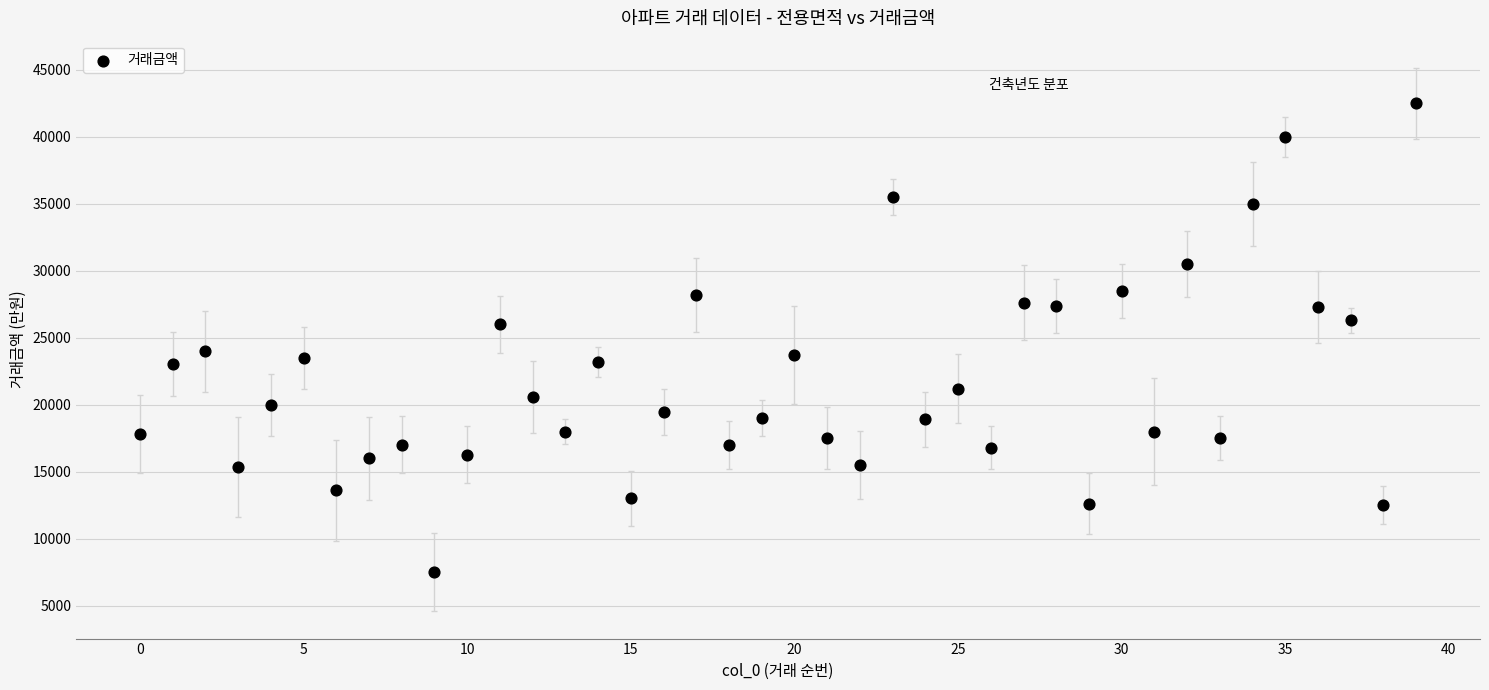

What is the range of Y values (max minus min)?

35000